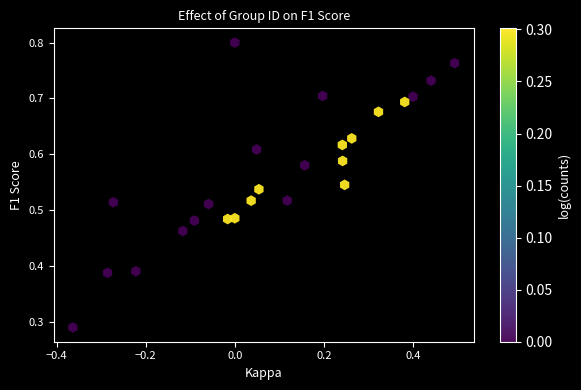

What is the range of X values (max minus min)?

0.9